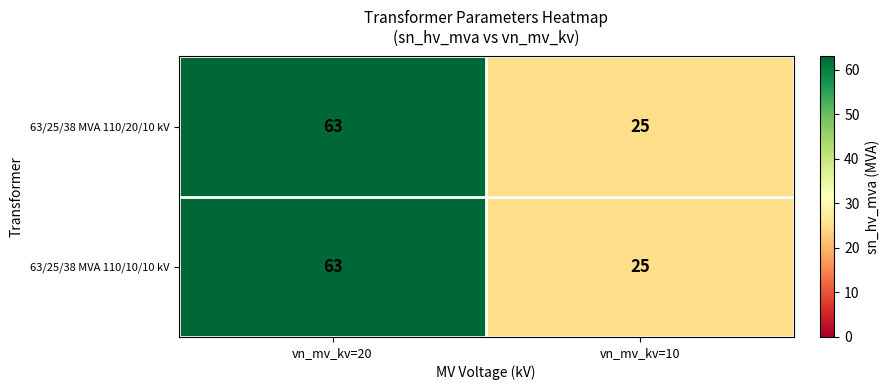

What is the average value of the 63/25/38 MVA 110/10/10 kV series?

44